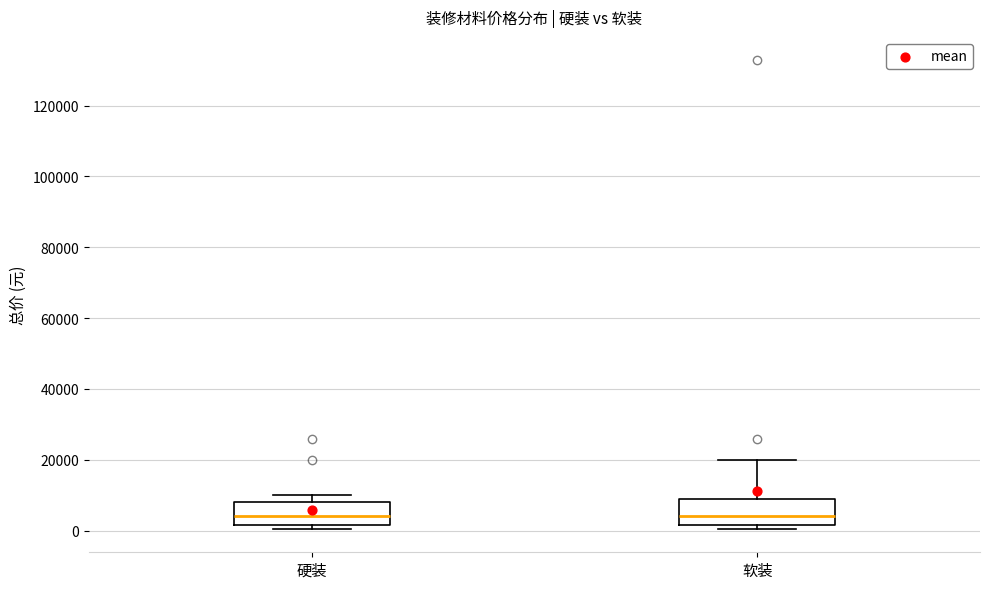

Where is the upper edge of the box for 硬装 on the y-axis? The values are not printed on the chart, so give them approximately, as read against the axis.

8000